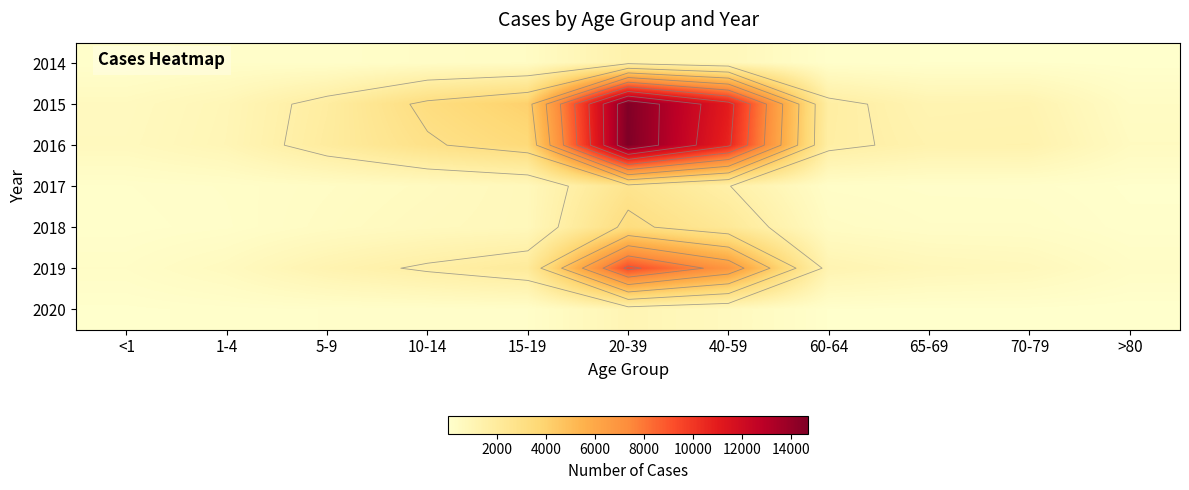

What is the total value across all series at 70-79?

3662